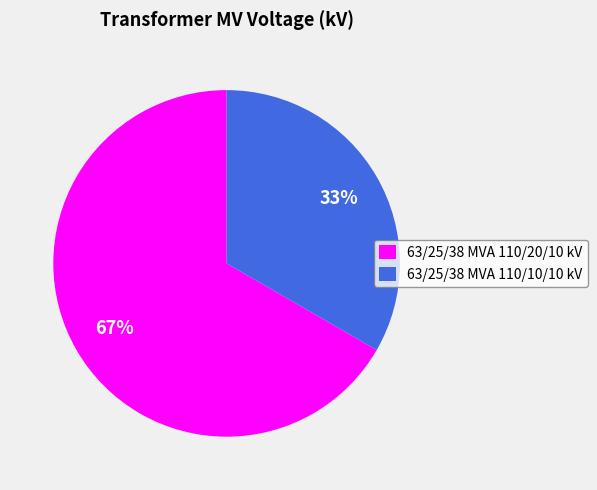

How many segments does this pie chart have?

2